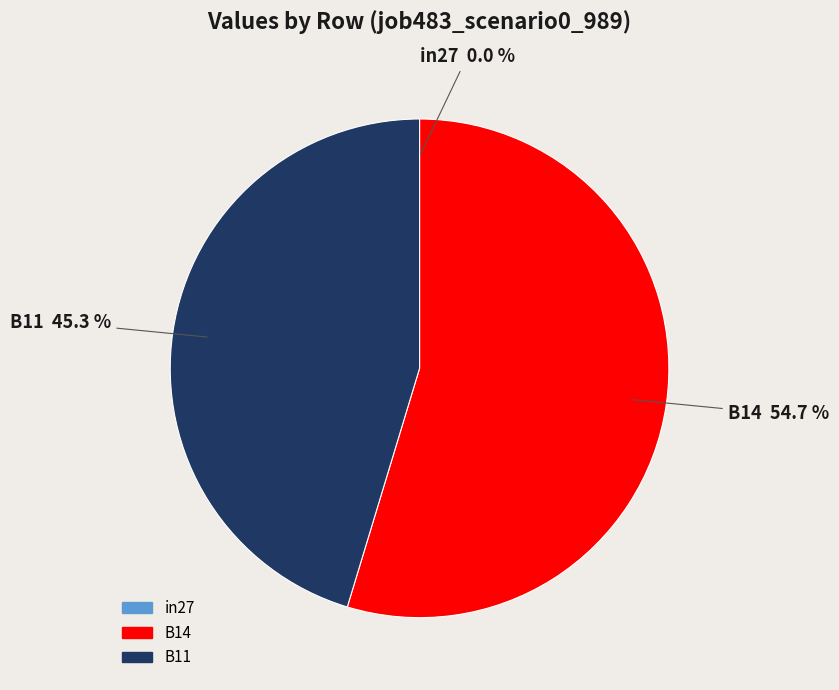

What percentage is the B11 slice, to the nearest percent?

45%